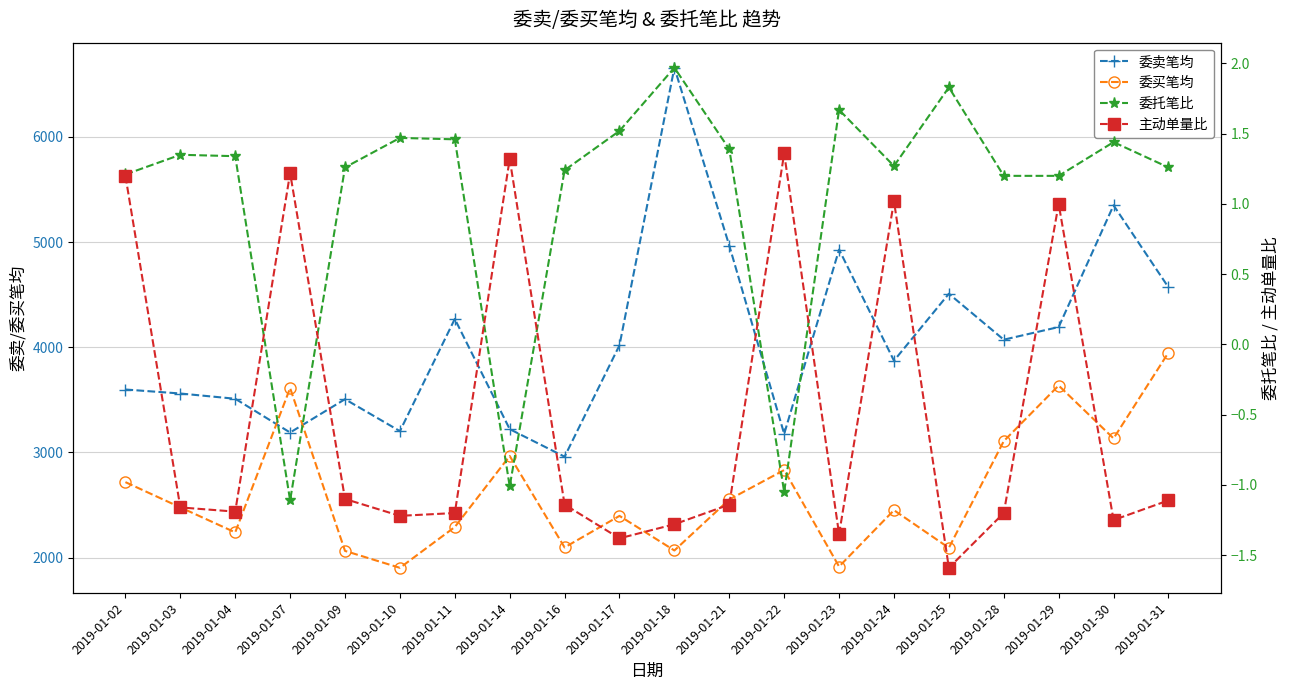

True or false: 委买笔均 and 主动单量比 intersect in this chart.

False